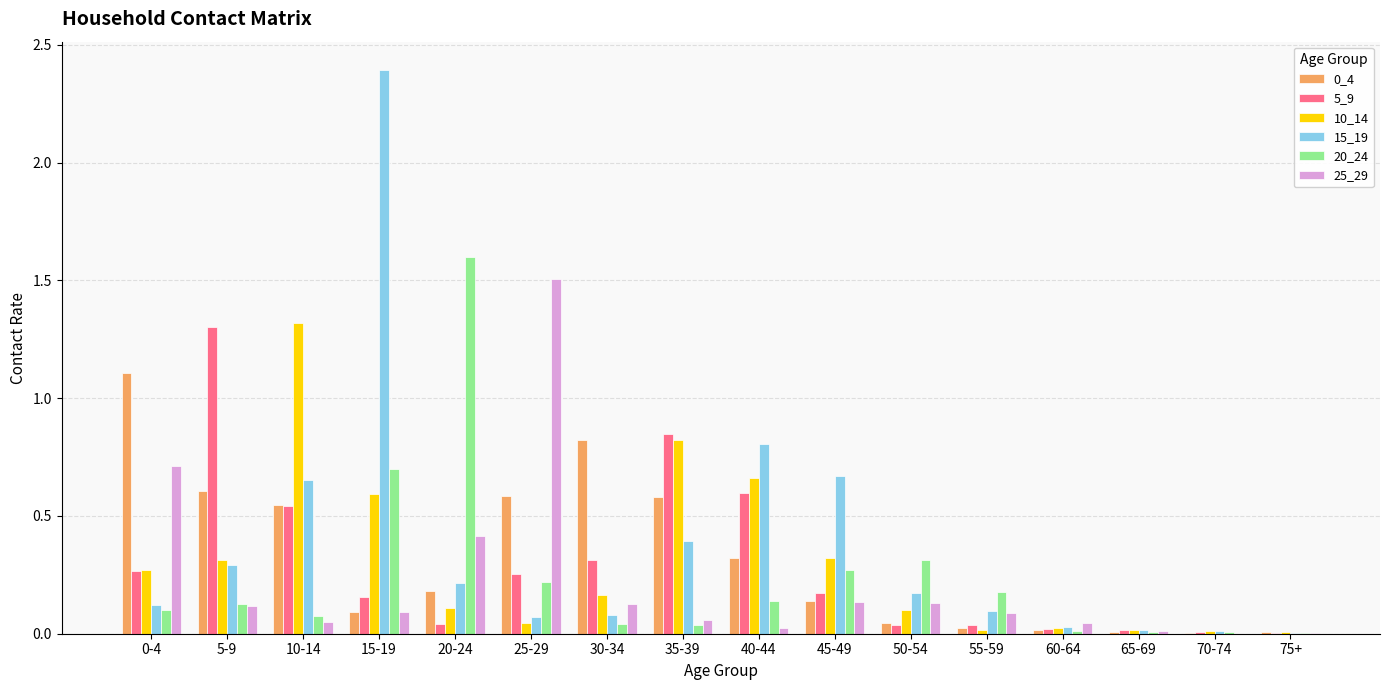

Is it true that 10_14 equals 0.2 at 30-34?

True